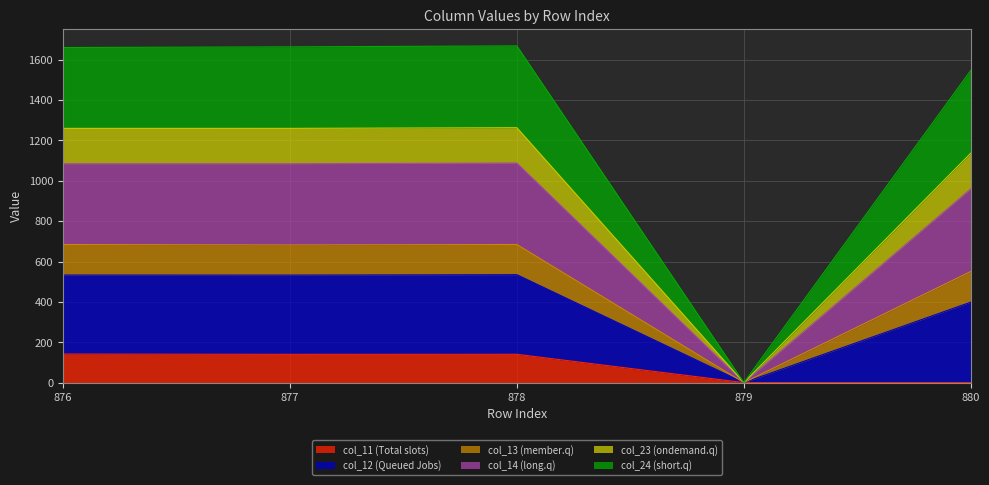

What is the total value across all series at 877?

1663.9